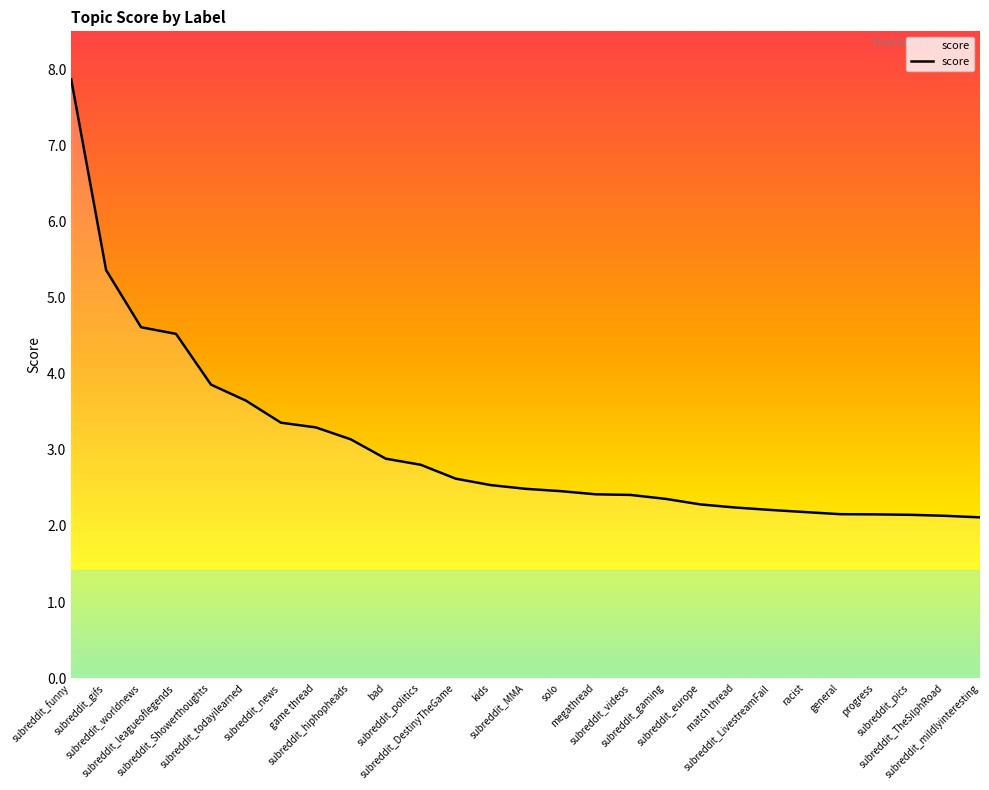

True or false: the data shows 4.7 at subreddit_DestinyTheGame.

False